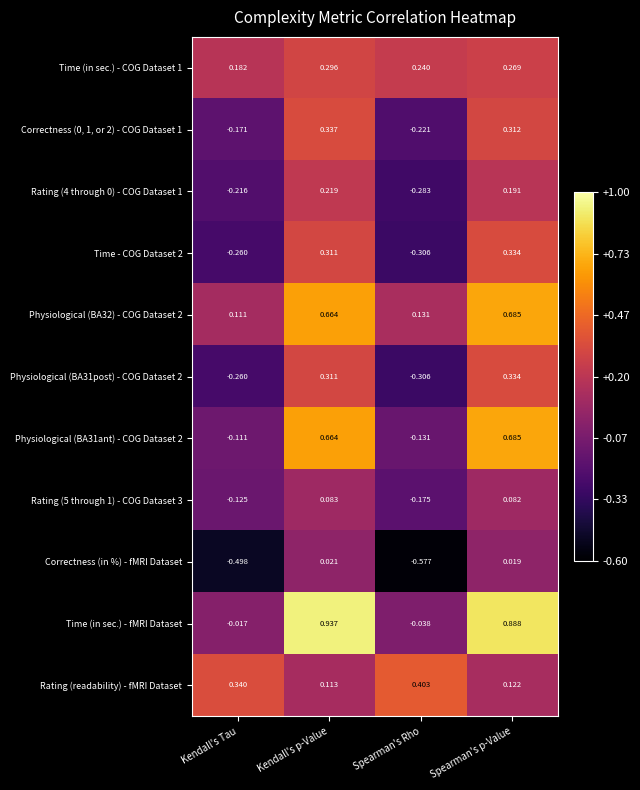

What is the total value across all series at Kendall's p-Value?

4.0